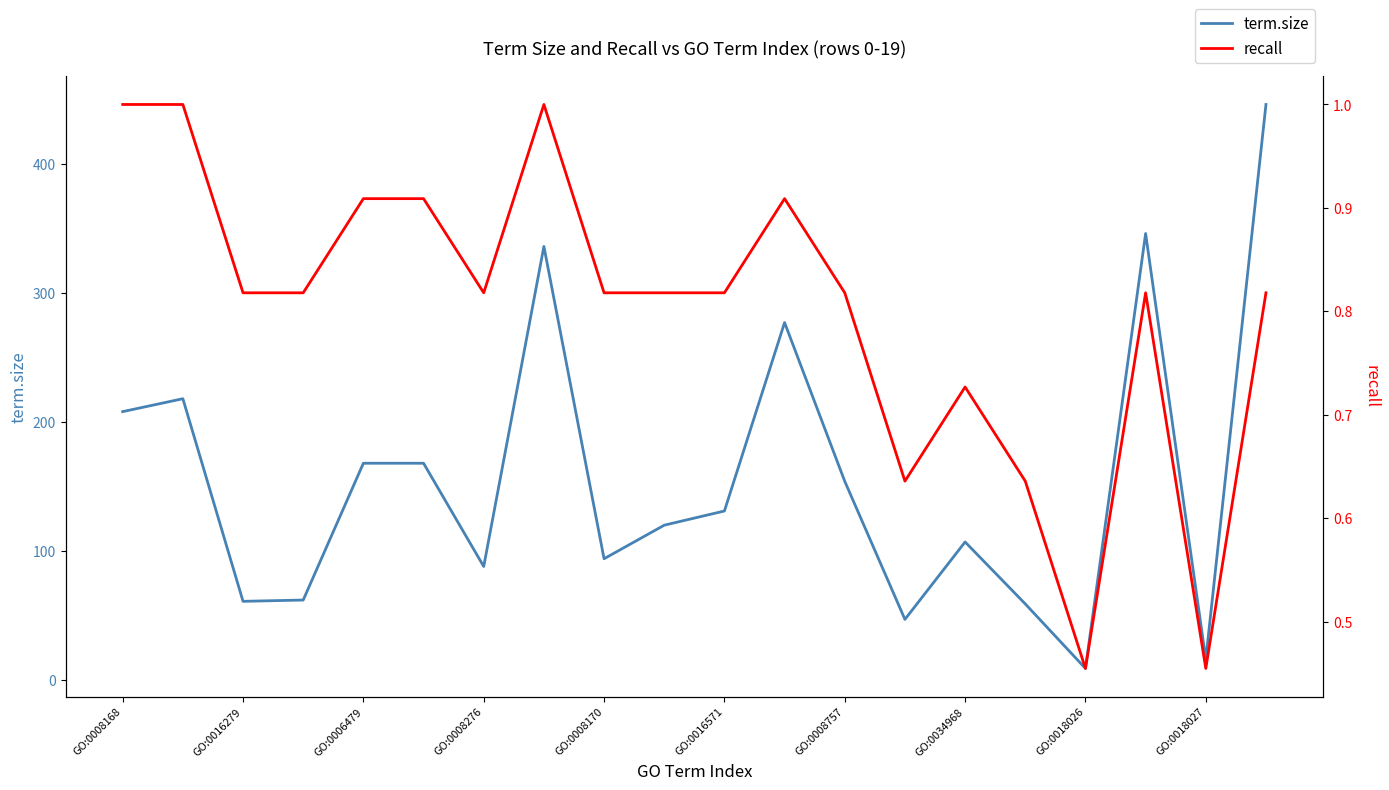

What is the value of the term.size point at the 16th from the left?

59.0